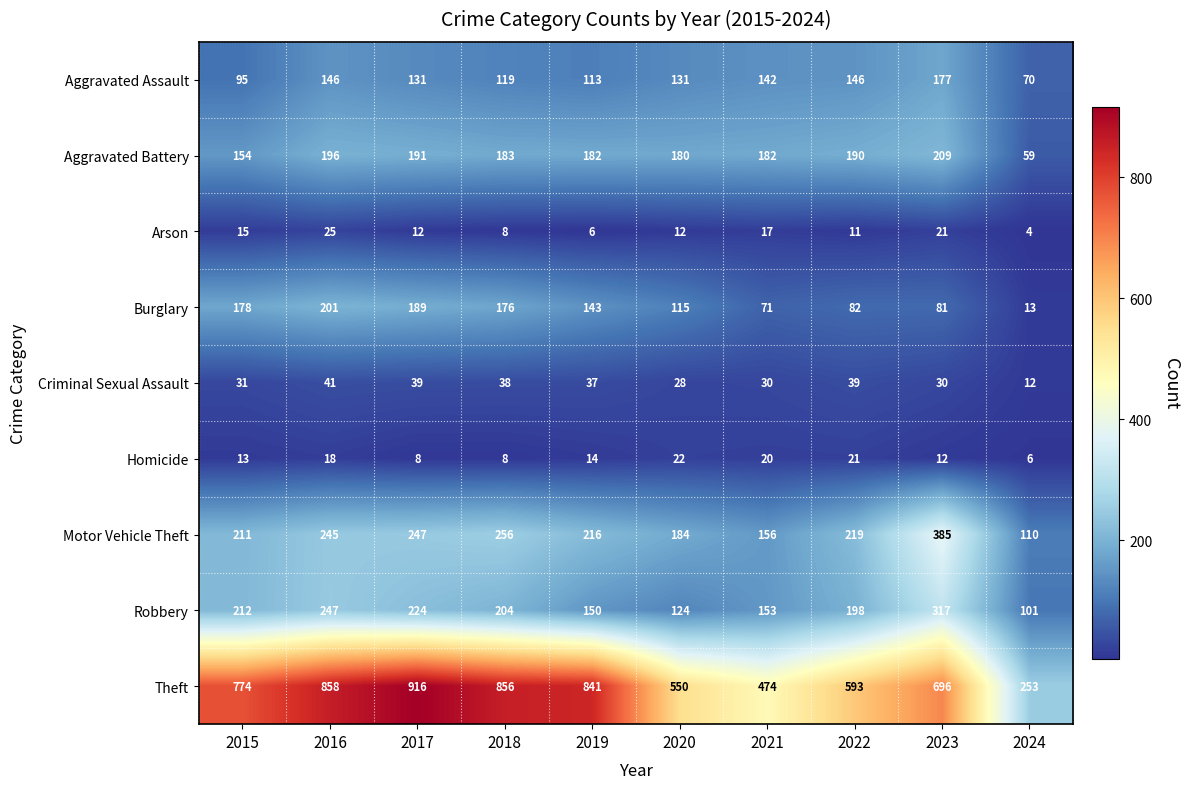

Rank the series by their maximum value, from lowest to highest.

Homicide, Arson, Criminal Sexual Assault, Aggravated Assault, Burglary, Aggravated Battery, Robbery, Motor Vehicle Theft, Theft